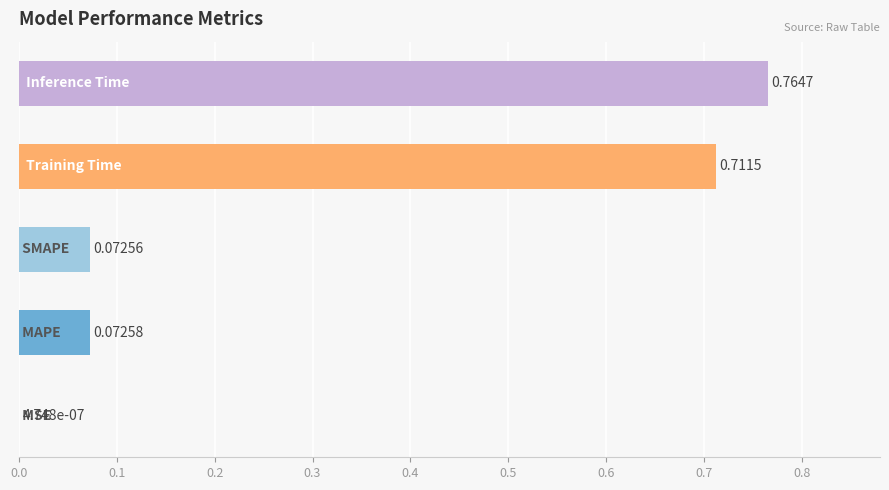

What is the sum of all values?

1.6